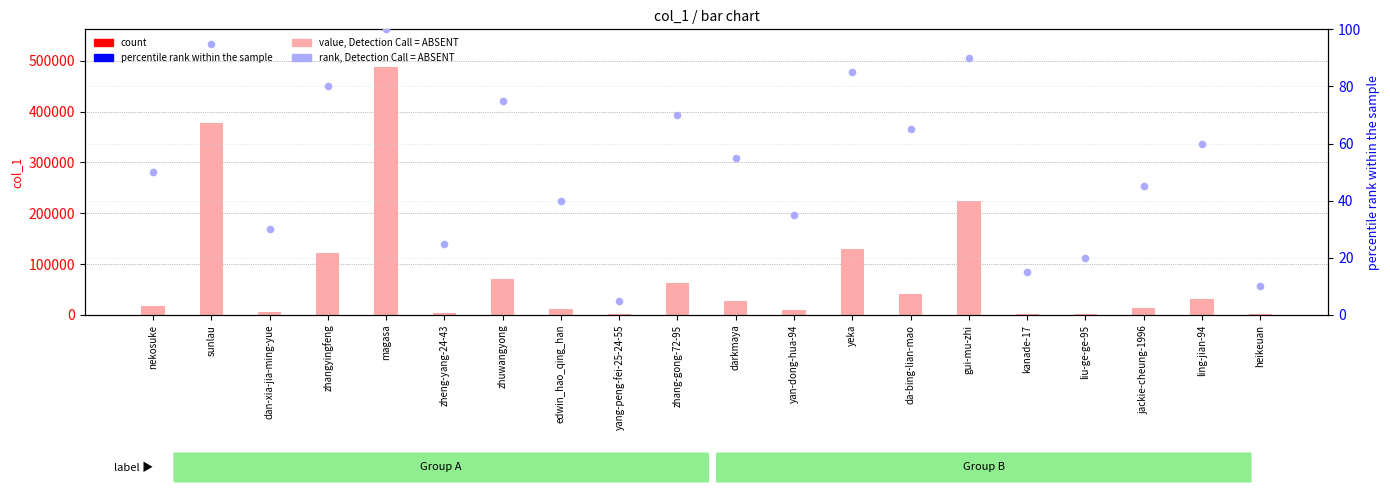

At how many categories does at least one series exceed 456290?

1